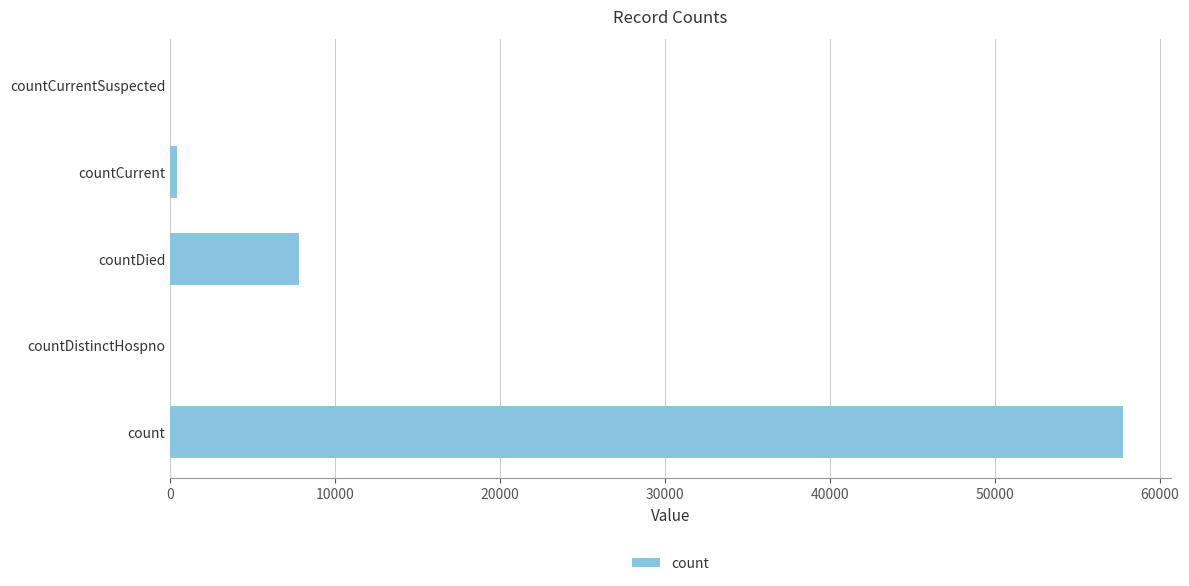

How many series are shown in this chart?

1